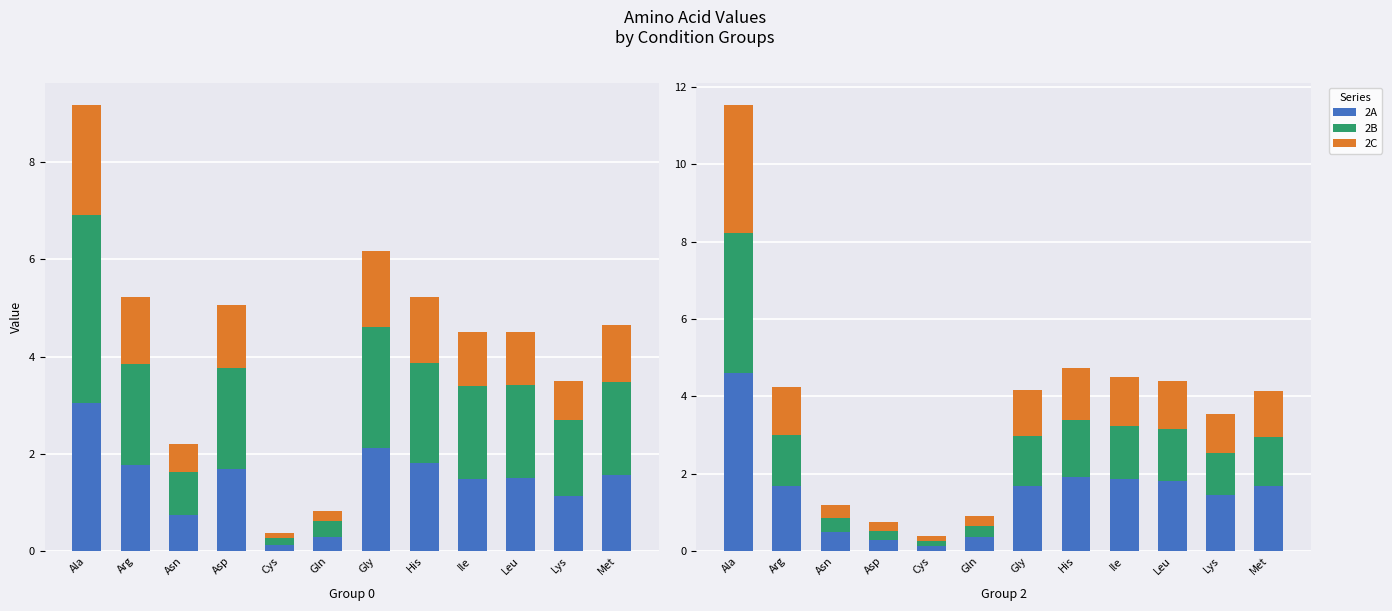

What is the label of the 3rd bar from the right?

Leu